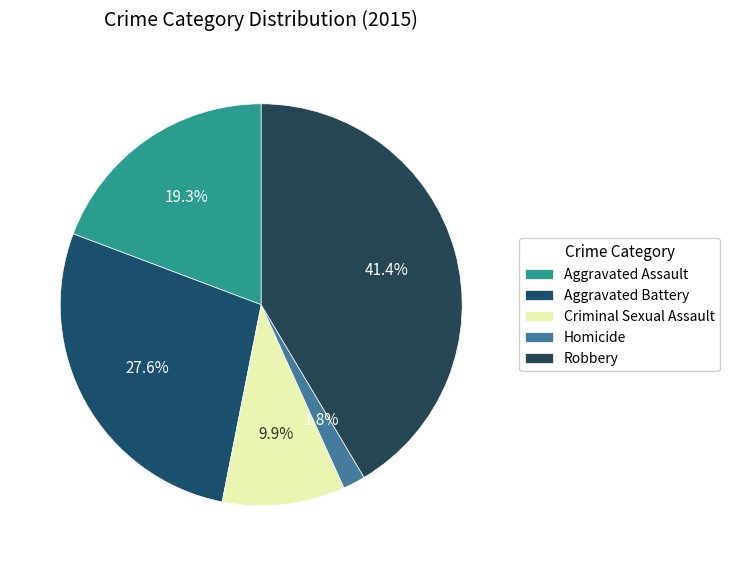

What percentage is the Aggravated Assault slice, to the nearest percent?

19%